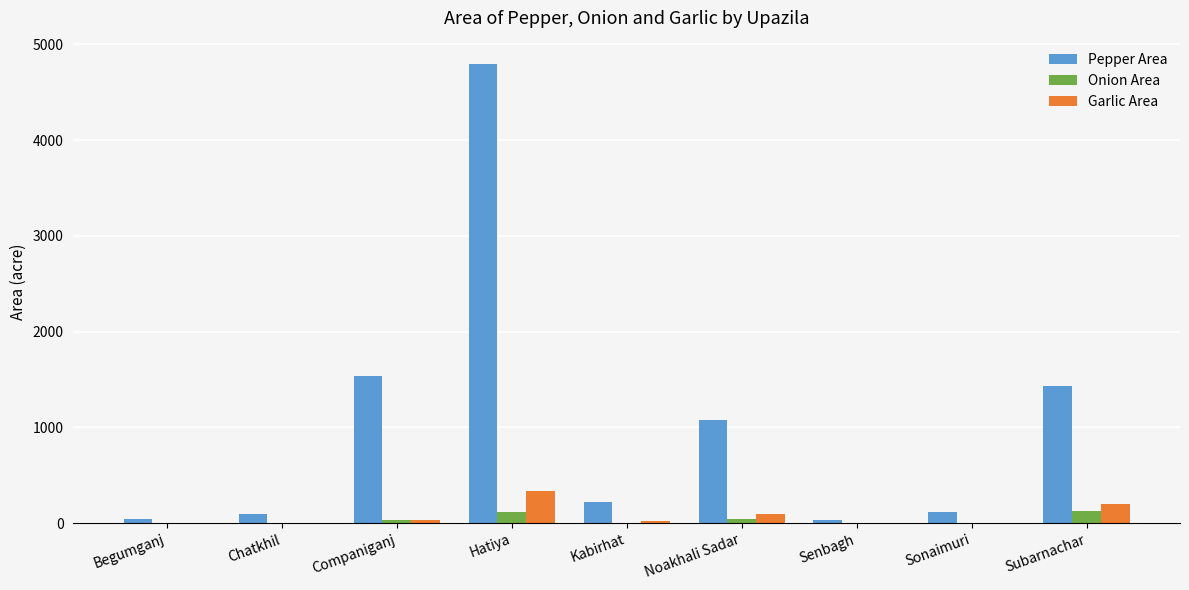

How many groups of bars are there?

9